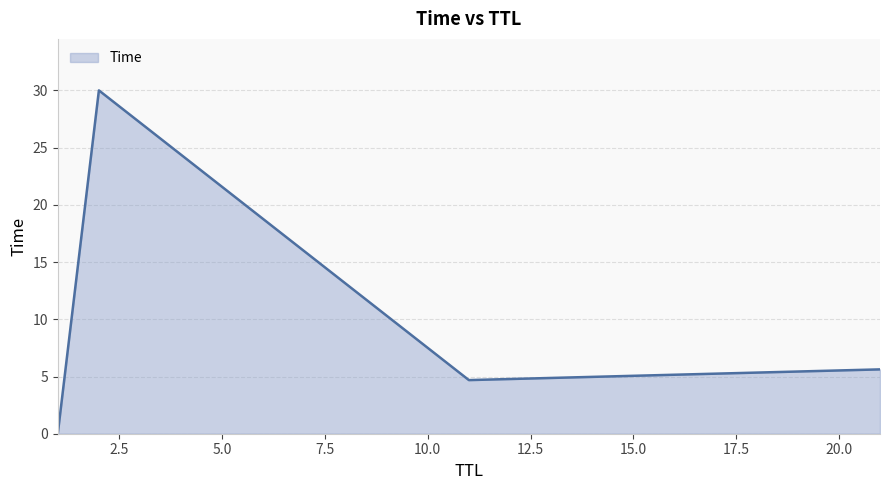

How many interior local valleys (lower than both neighbors) does the data have?

1